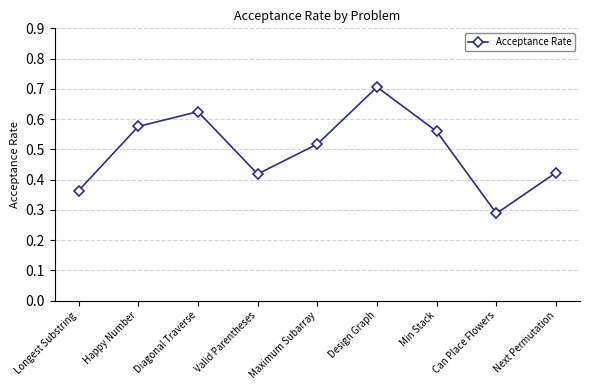

True or false: the data shows 0.7 at Design Graph.

True